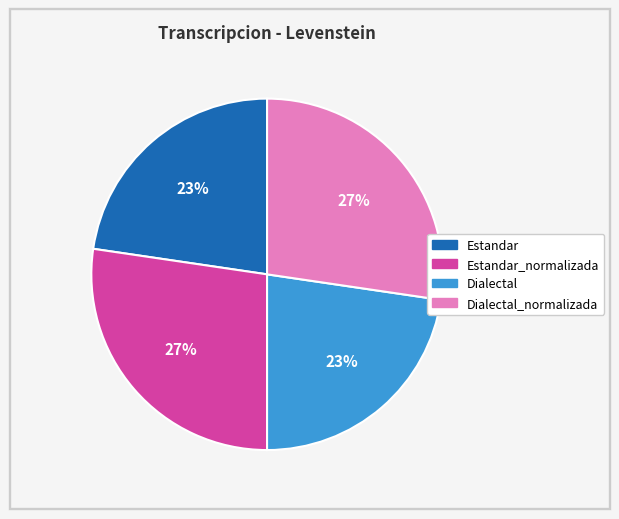

How many slices are in this pie chart?

4